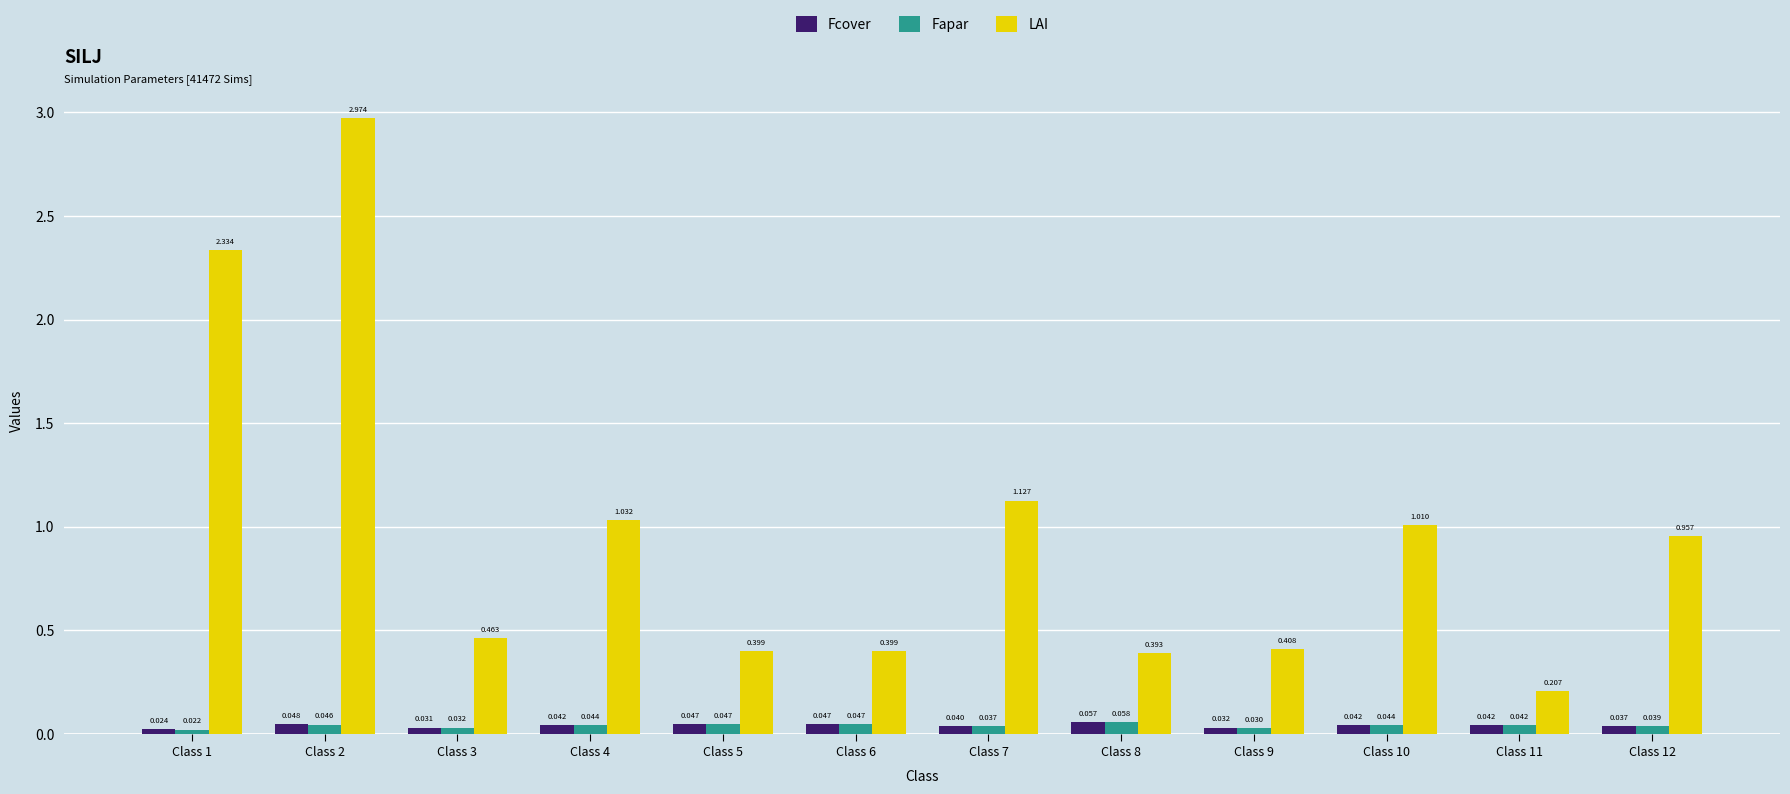

Are the bars grouped side by side (vs. stacked)?

Yes